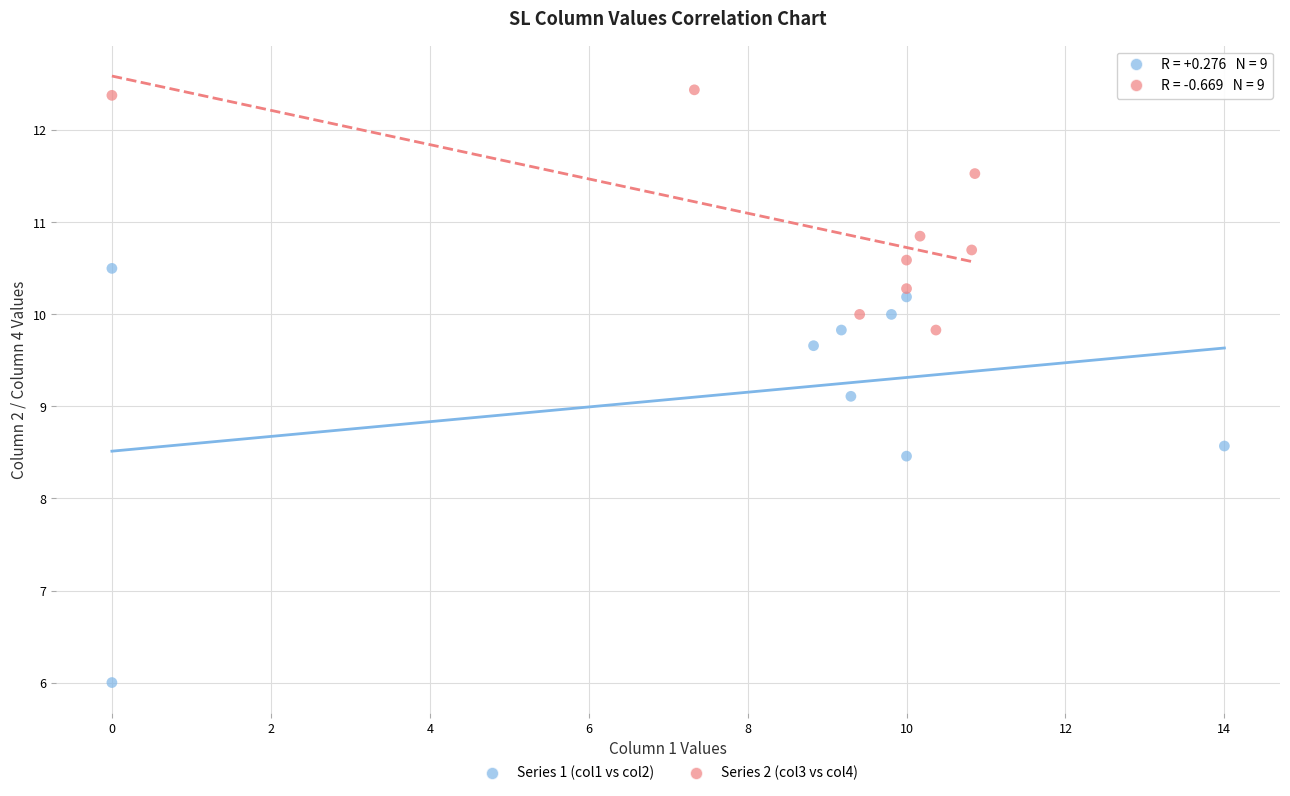

Which series reaches the minimum Y coordinate?

Series 1 (col1 vs col2)